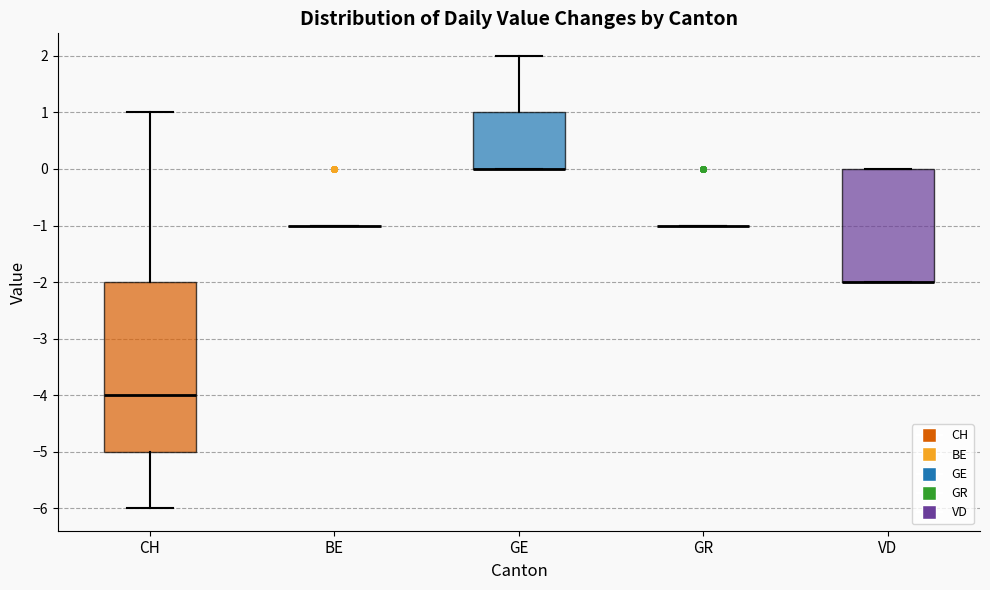

Where is the lower edge of the box for VD on the y-axis? The values are not printed on the chart, so give them approximately, as read against the axis.

-2